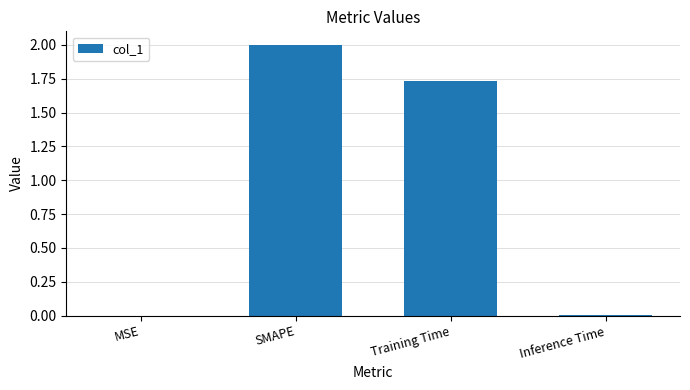

Where does the data first go above 1?

SMAPE